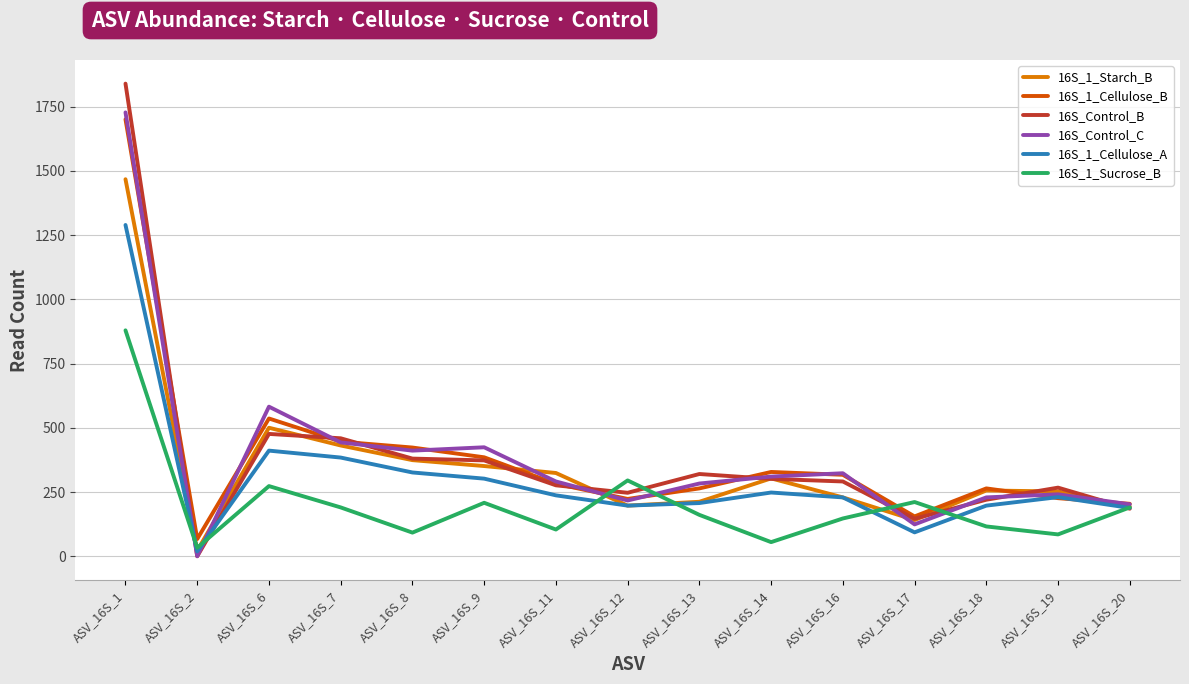

What is the average value of the 16S_Control_C series?

387